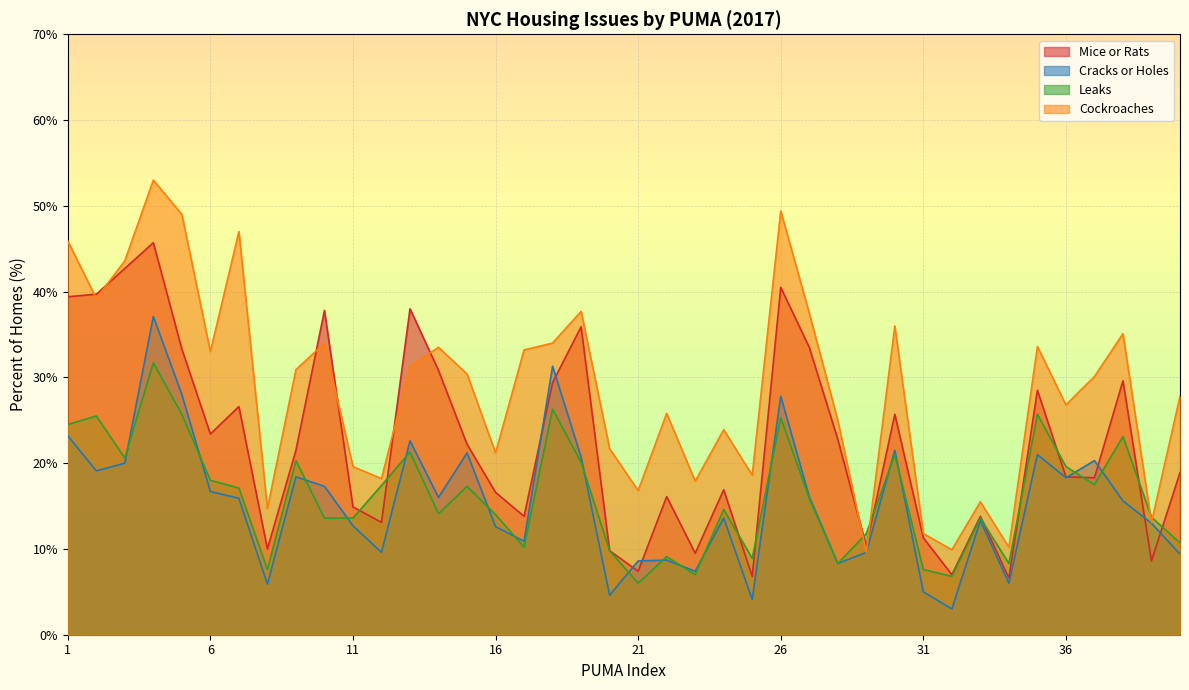

The Leaks series shows 6.0 at 21. True or false?

True